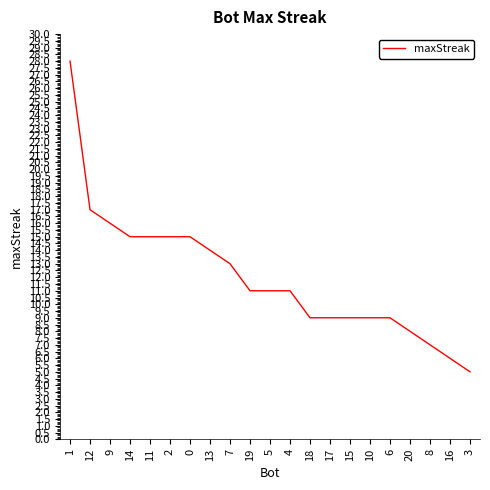

True or false: the data shows 15 at 2.

True